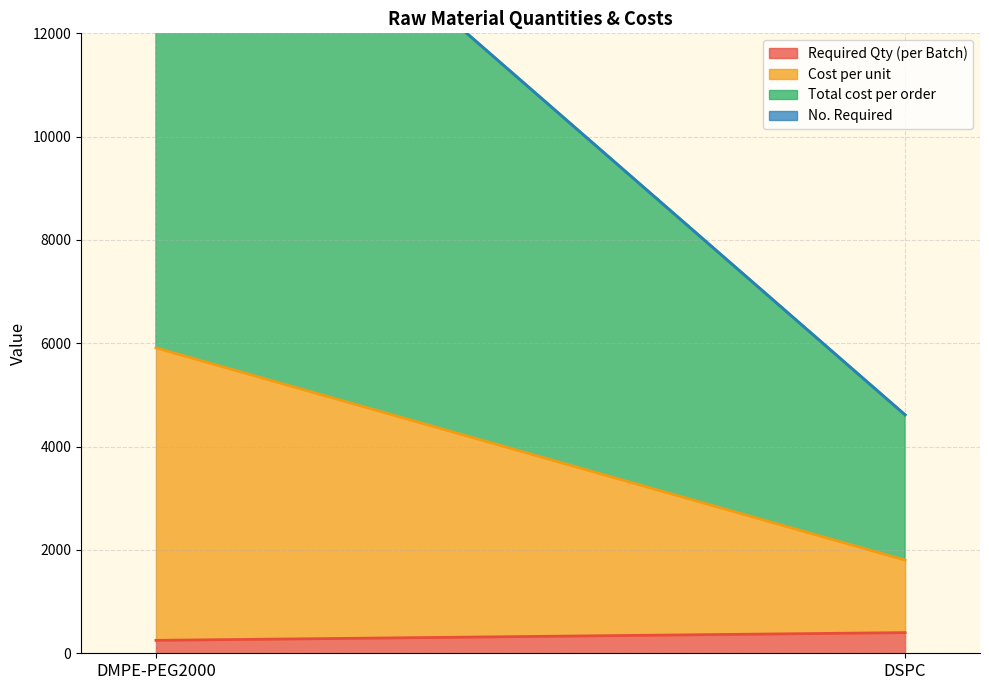

What position from the left is DSPC?

2